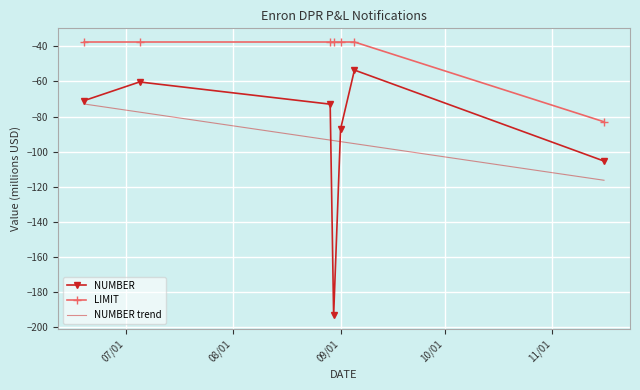

What is the label of the 4th point from the left?

2000-08-30